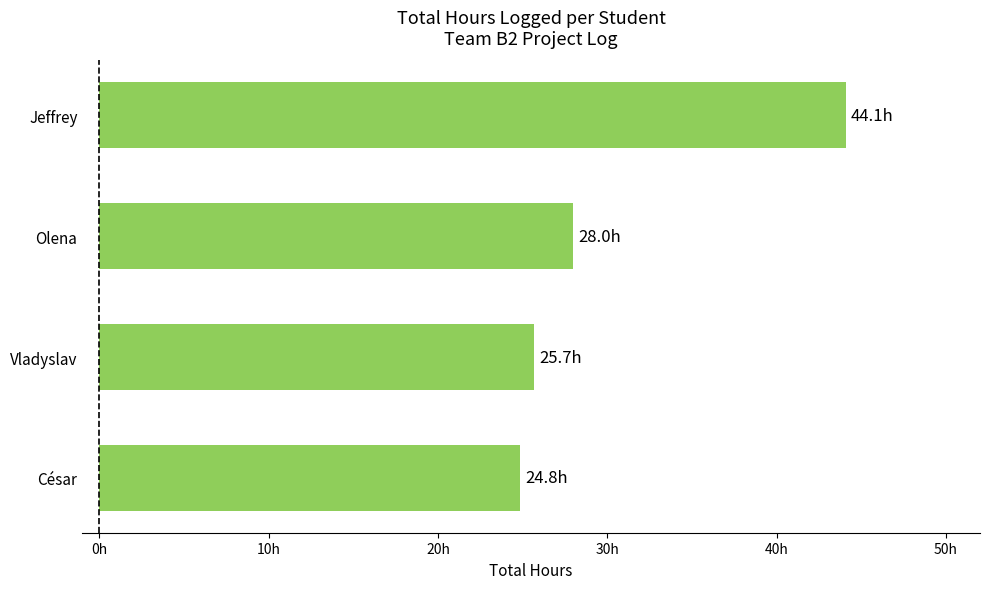

List the labels in order of value, largest first.

Jeffrey, Olena, Vladyslav, César